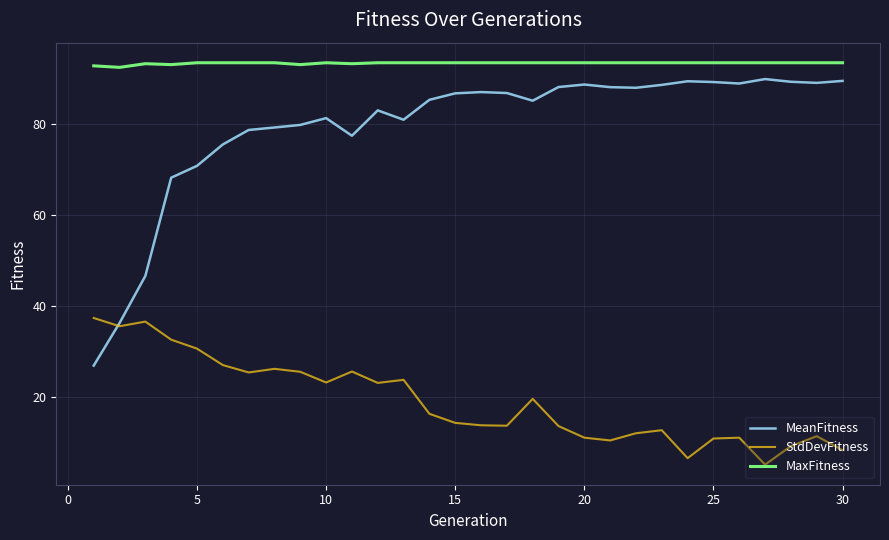

How many lines are shown in the chart?

3